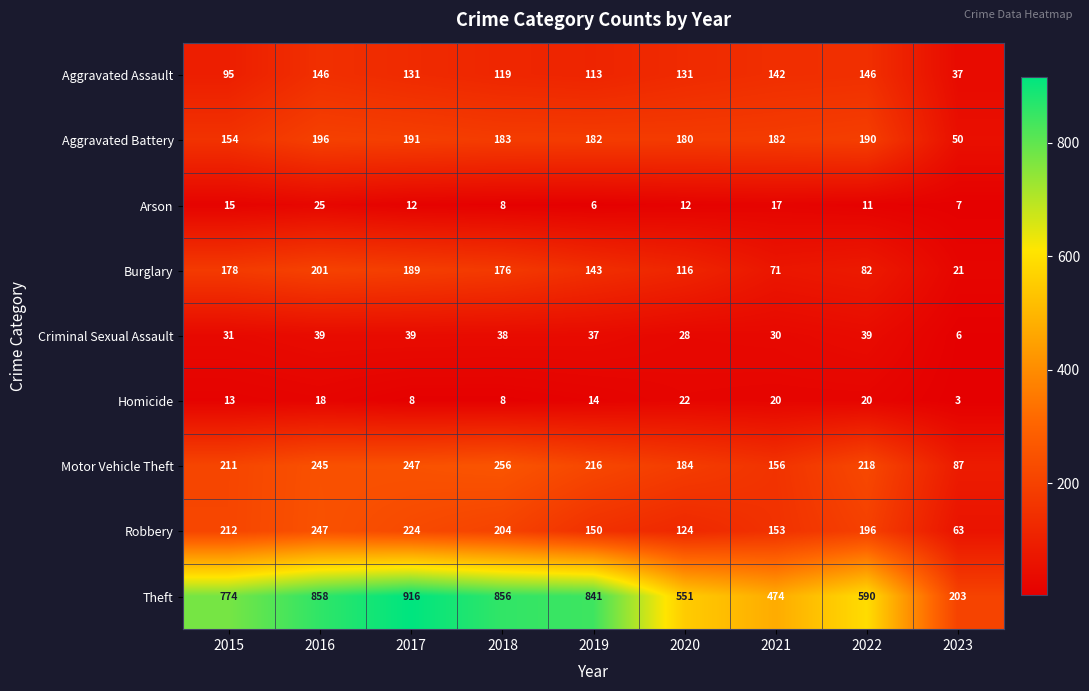

Which series has the largest range (max minus min)?

Theft